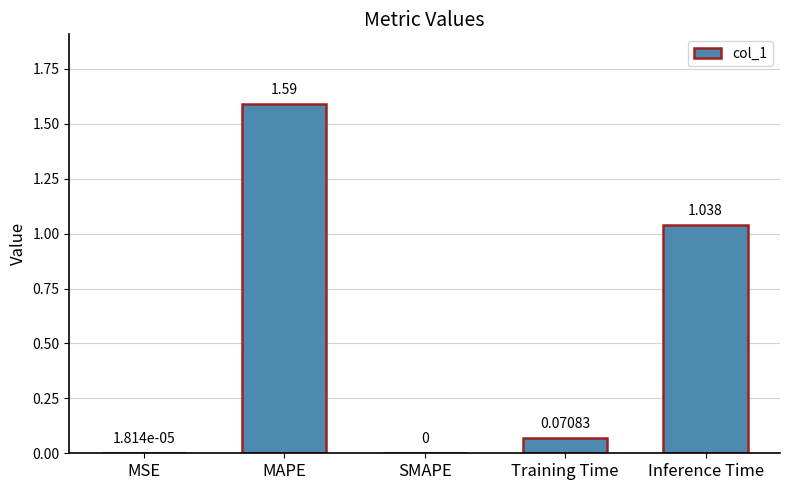

What is the average value?

0.5